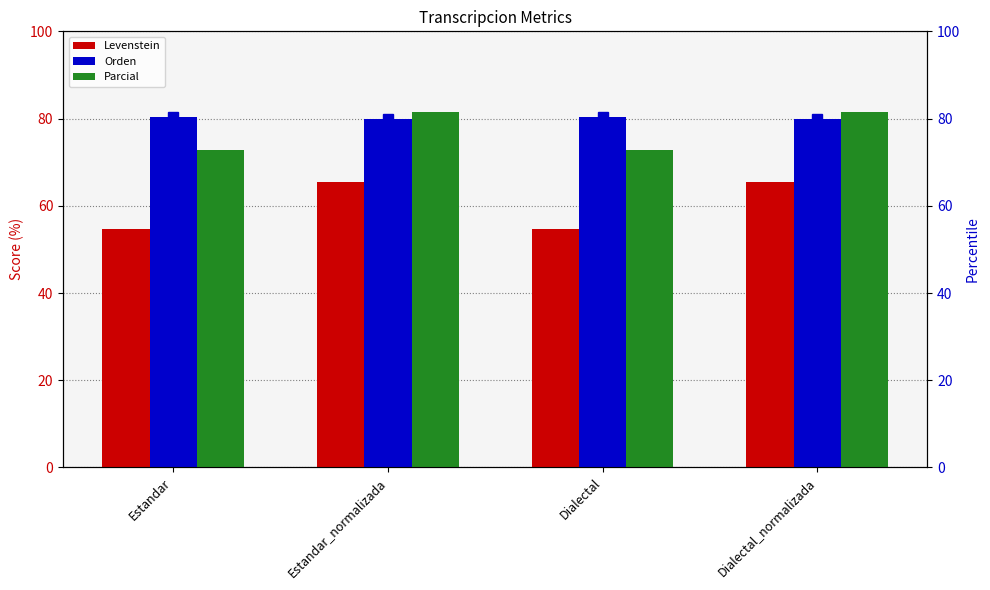

What is the minimum value for Orden?

80.0